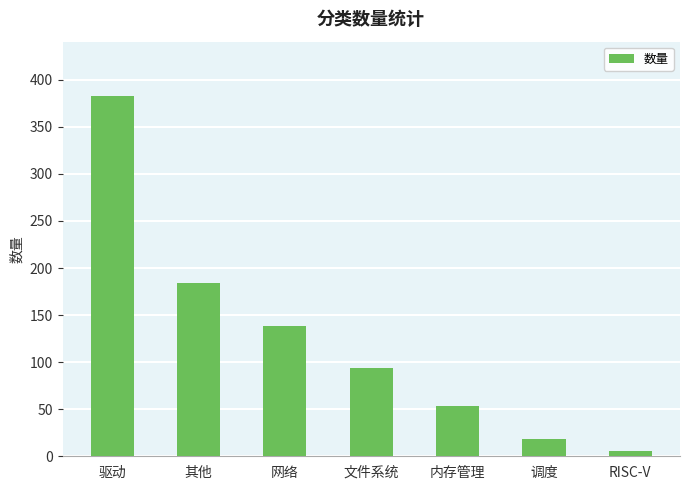

Which has a higher value, 驱动 or 网络?

驱动